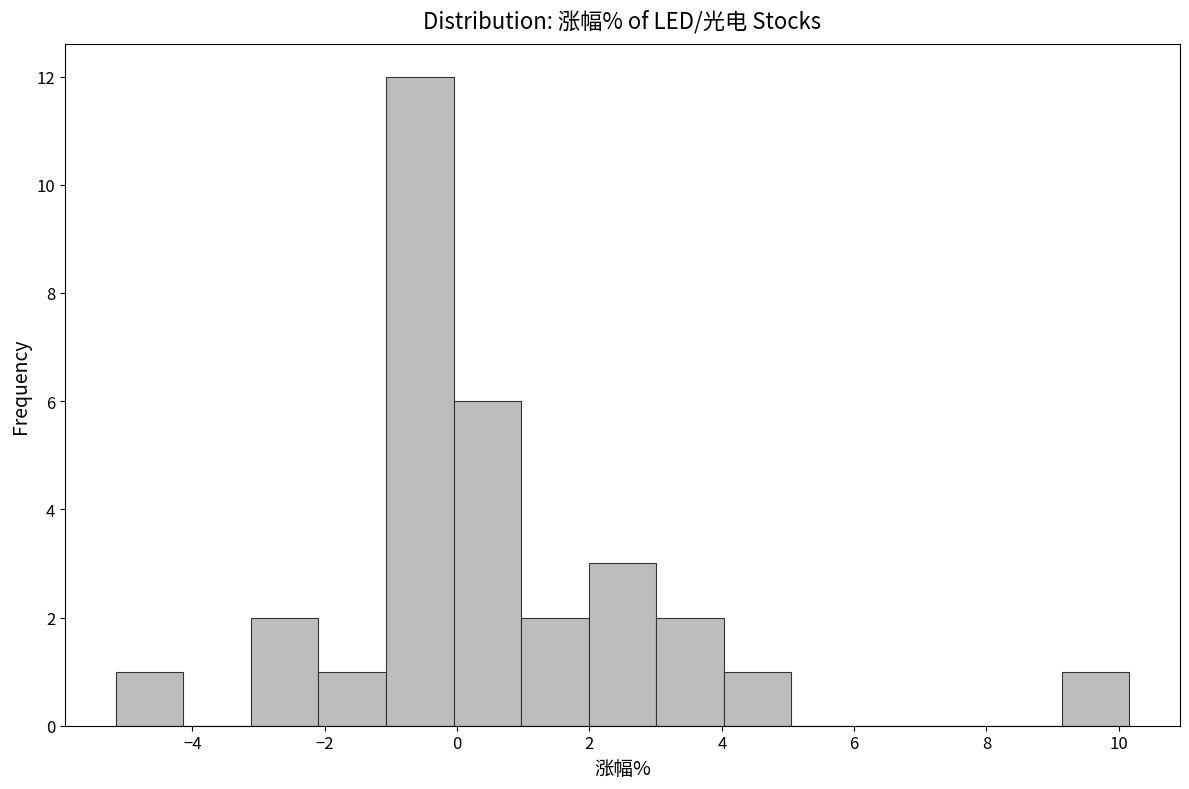

How tall is the bar that spans 3.0 to 4.0 on the x-axis? Neither the bar edges nor the heights are printed on the chart, so give them approximately, as read against the axes.

2